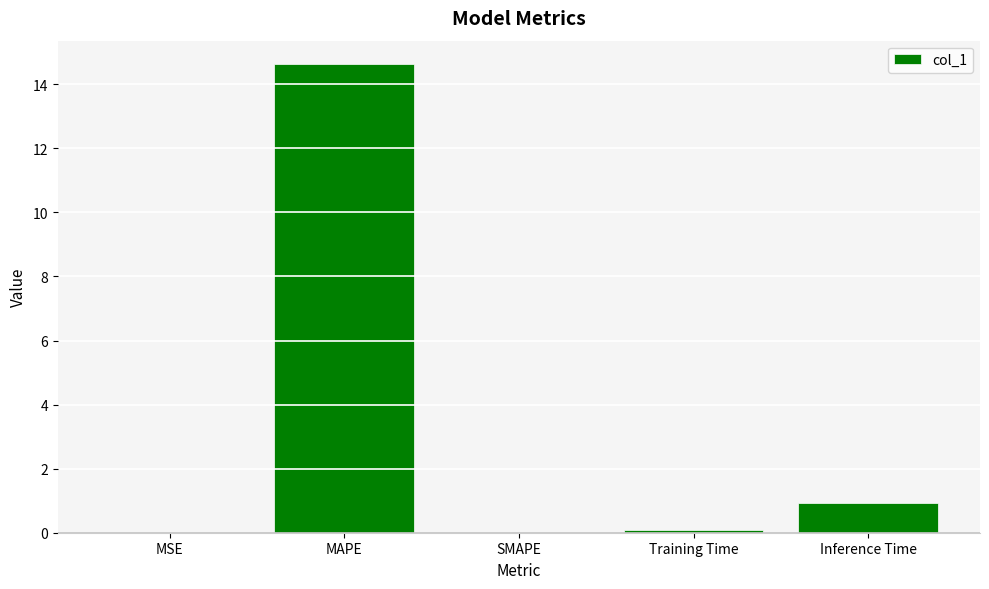

Are the bars grouped side by side (vs. stacked)?

No